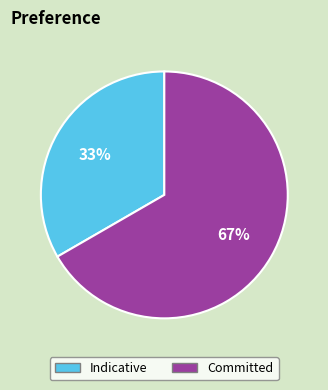

How many segments does this pie chart have?

2